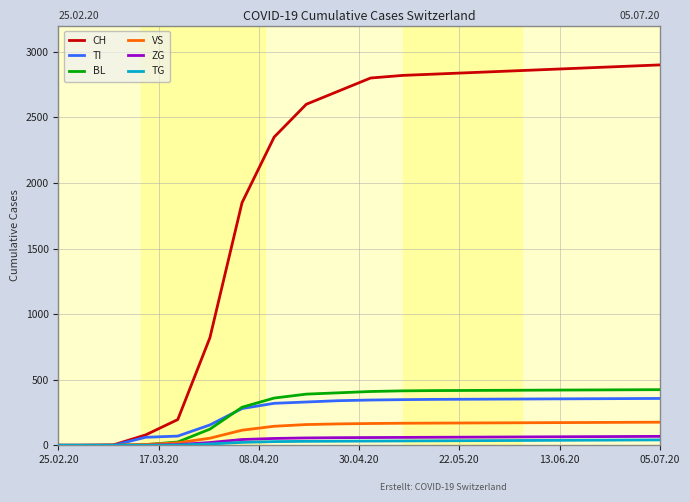

List the series in order of their peak value, lowest first.

TG, ZG, VS, TI, BL, CH